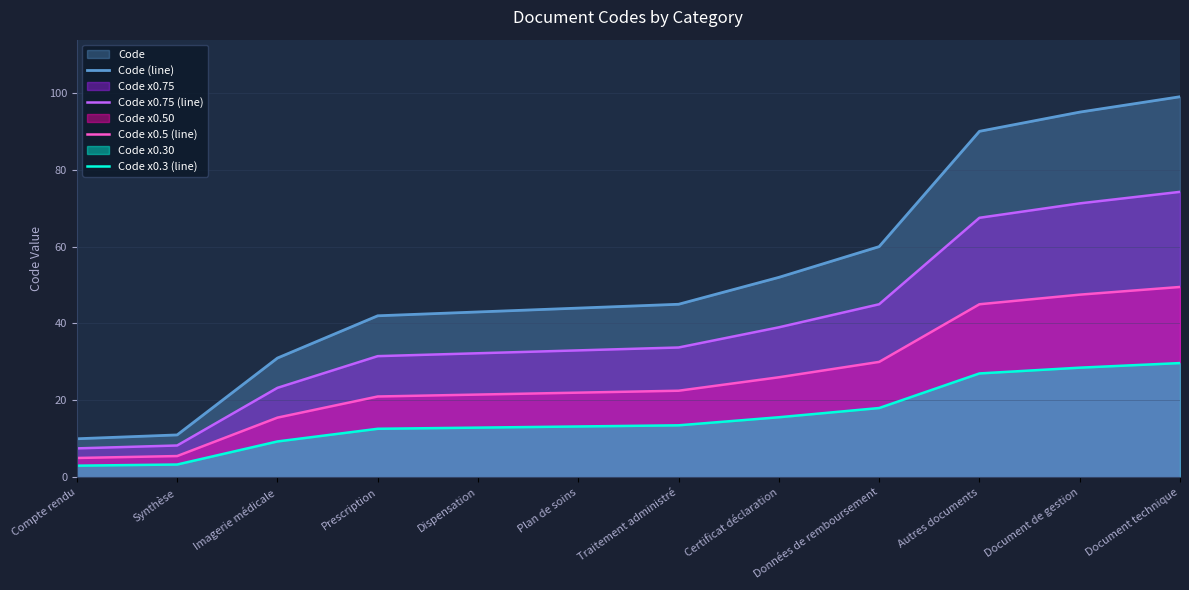

How many lines are shown in the chart?

4